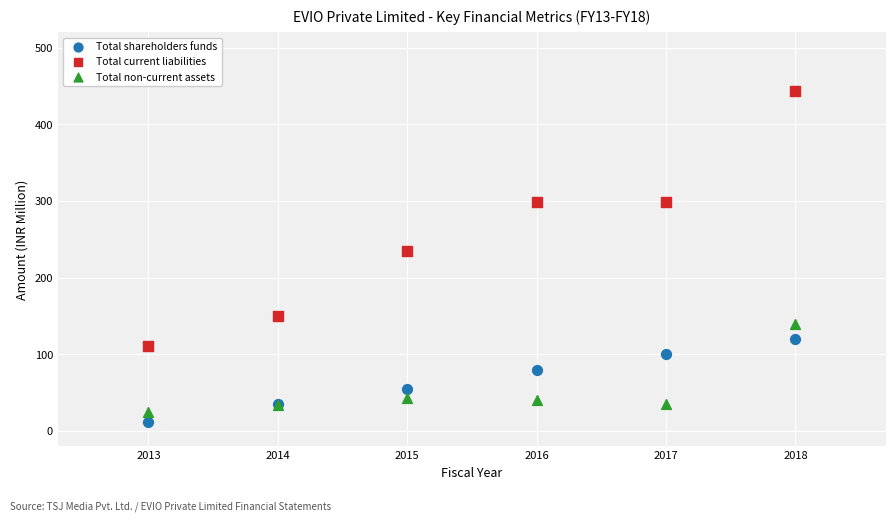

Across all series, what Y value is closest to 227?

234.6